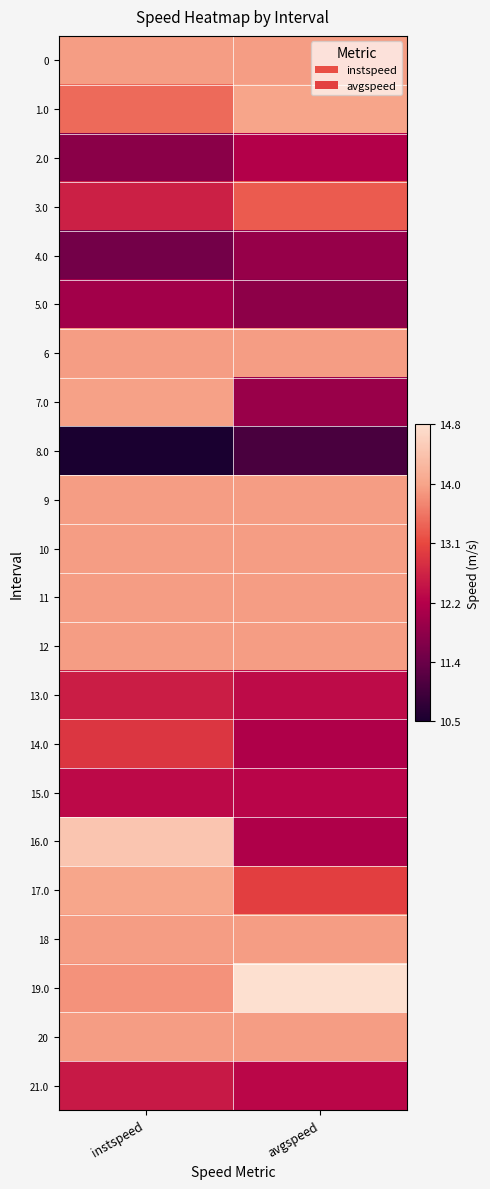

What is the total value across all series at avgspeed?

286.3